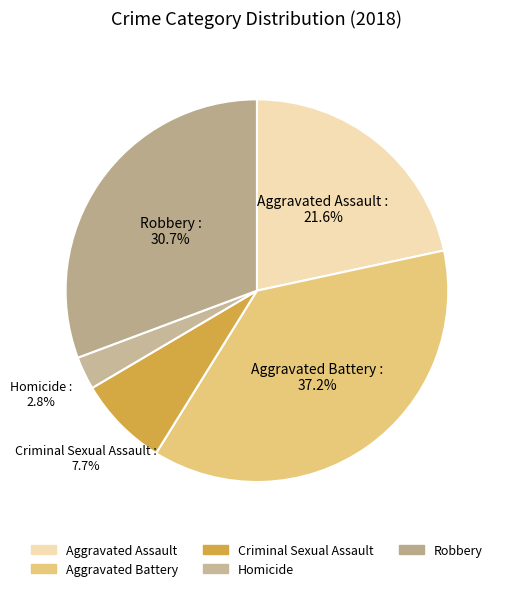

Between Criminal Sexual Assault and Homicide, which is larger?

Criminal Sexual Assault